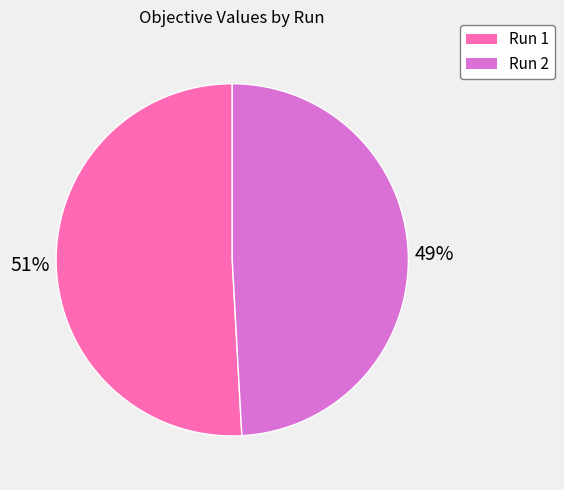

Is Run 1 the majority of the pie?

Yes